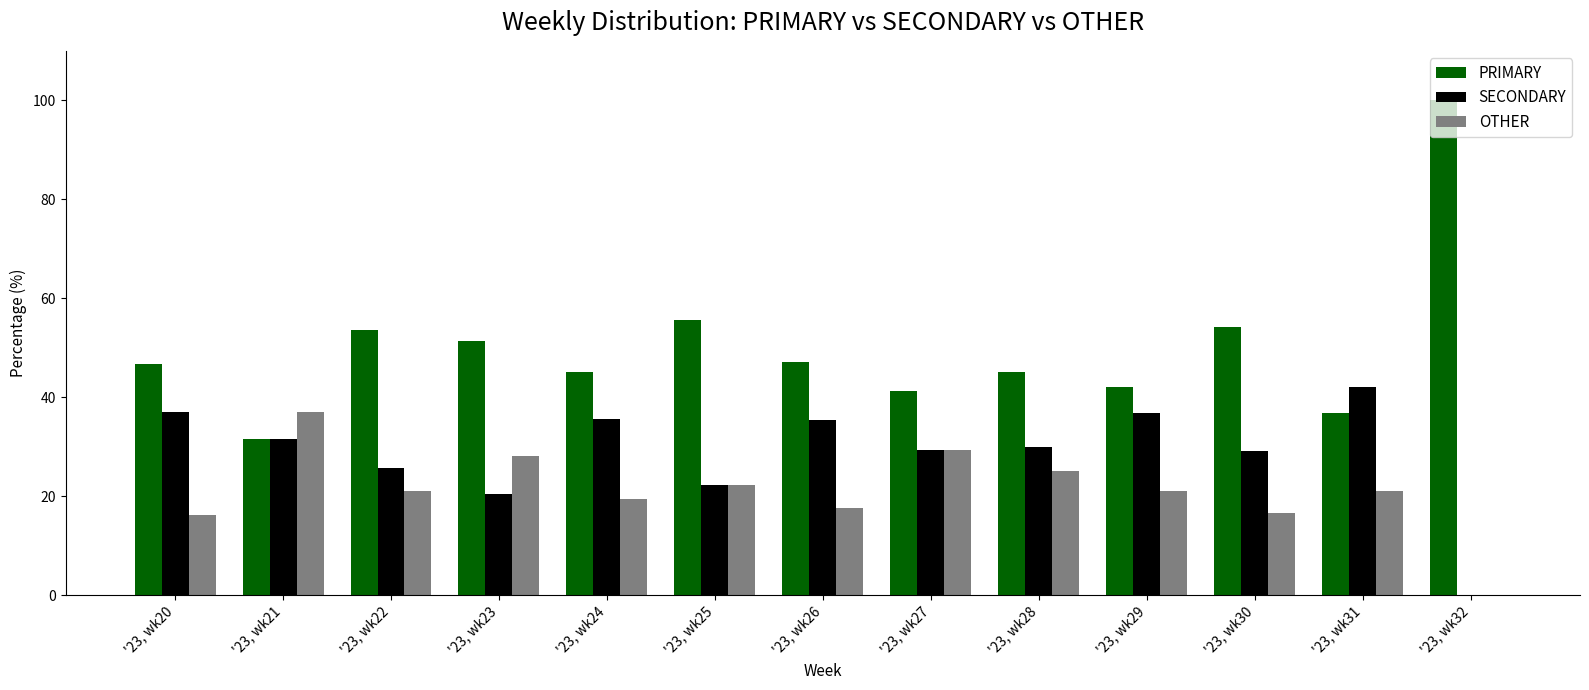

What is the total value across all series at '23, wk20?

100.0